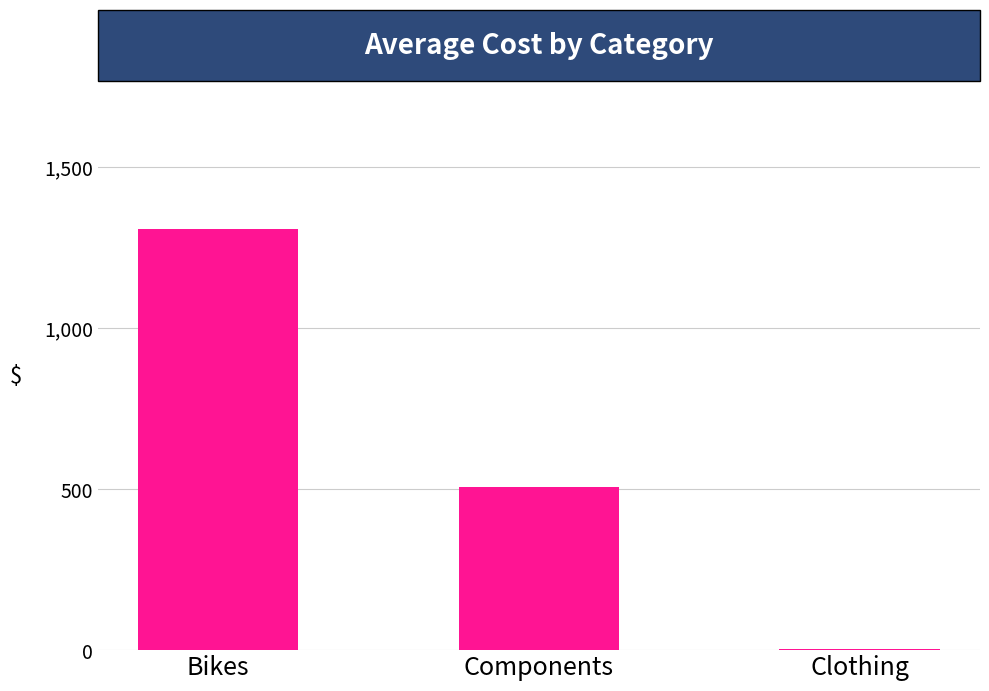

Is it true that the value at Components is 508?

True